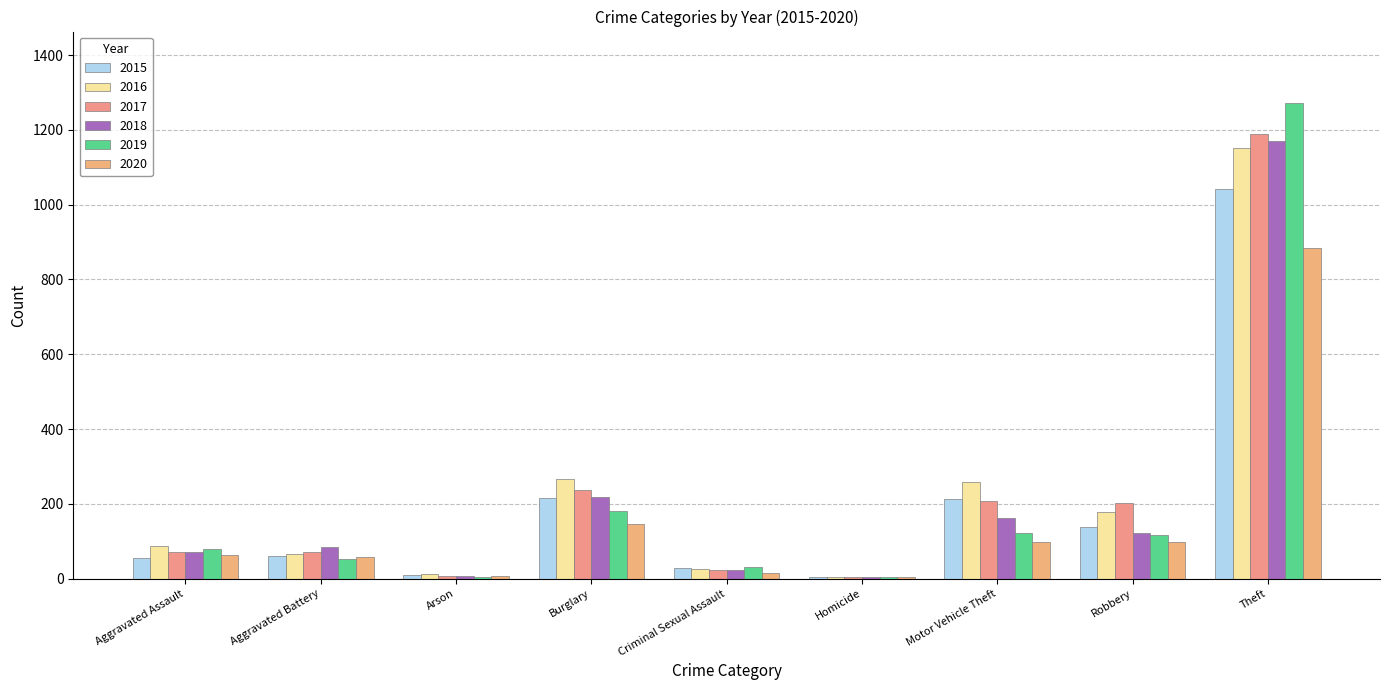

Count the number of data series in this chart.

6